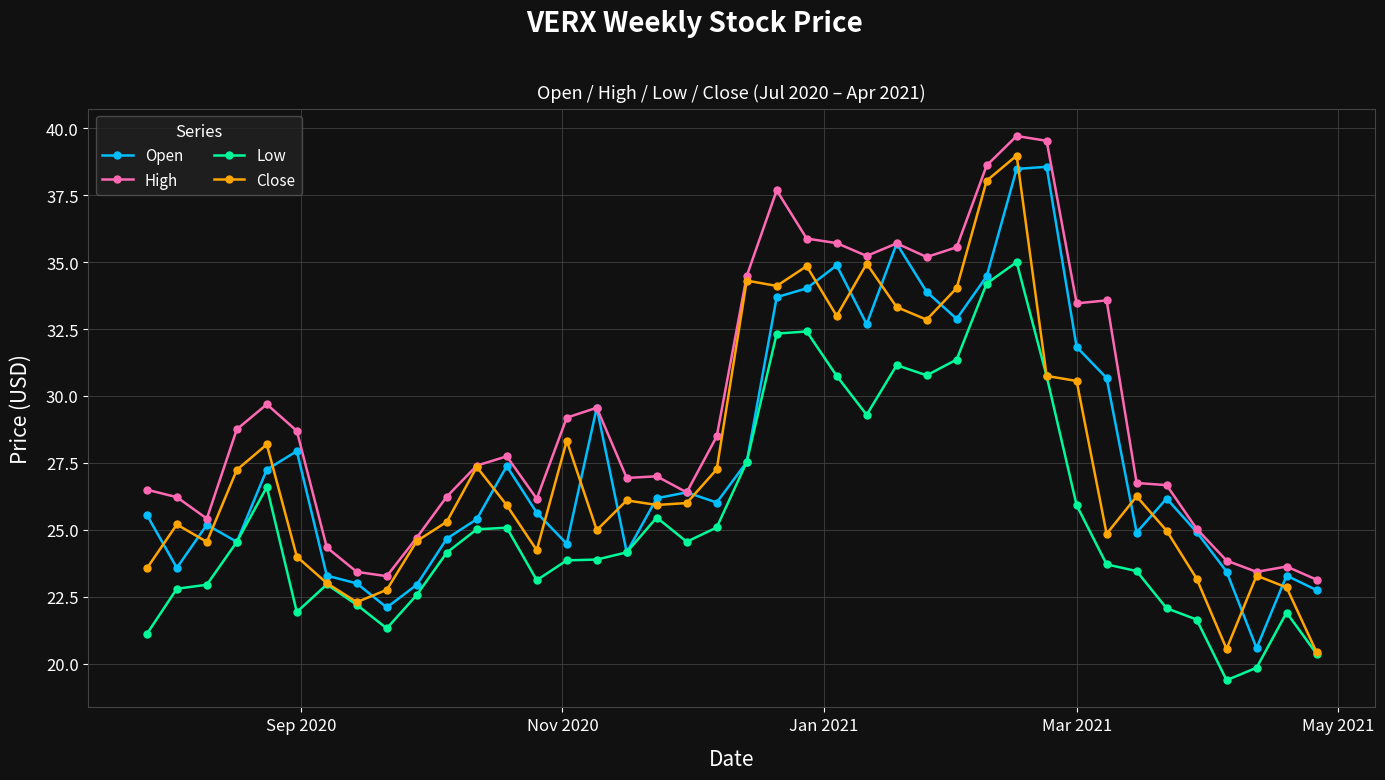

What is the minimum value for Low?

19.4